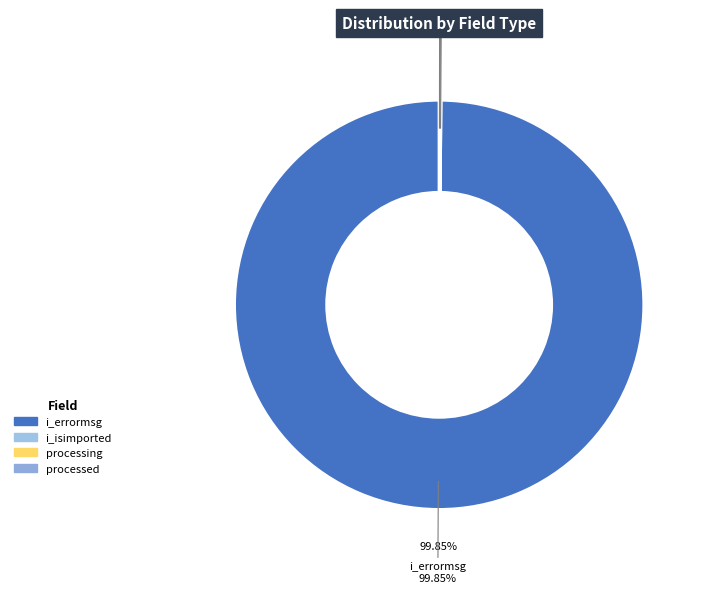

Which category accounts for the majority?

i_errormsg